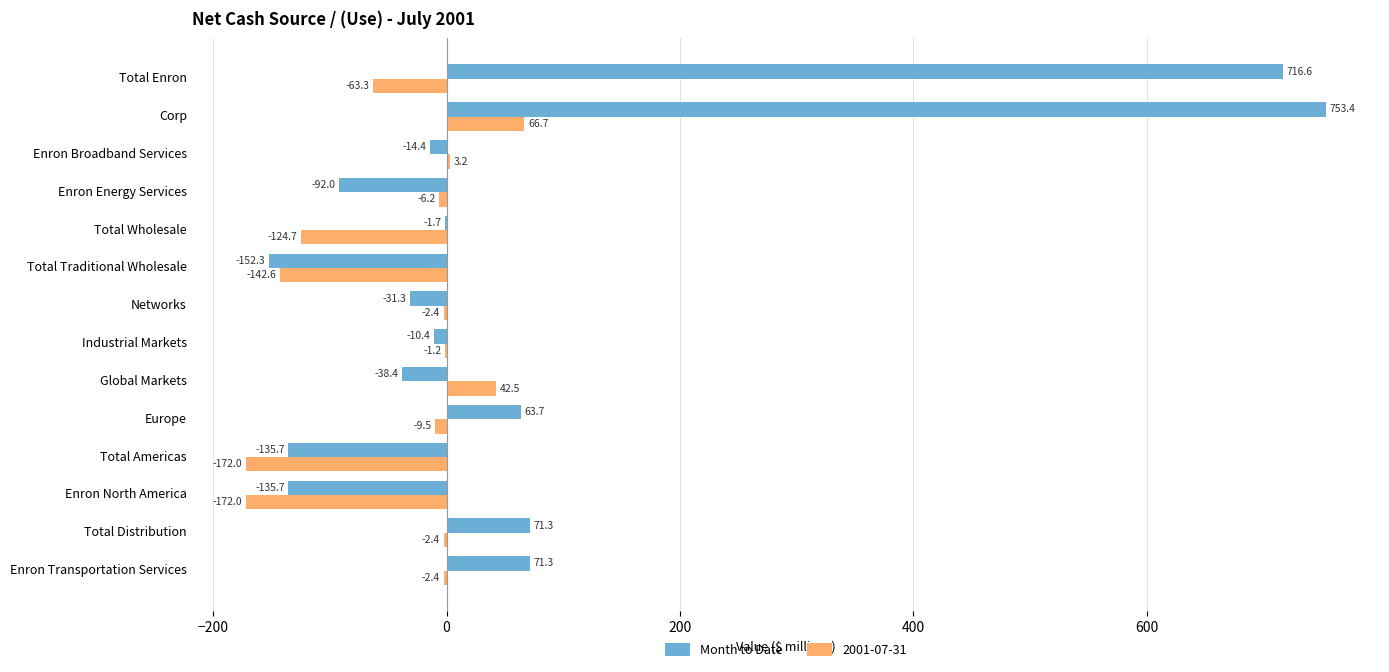

At which category is the sum across all series the highest?

Corp